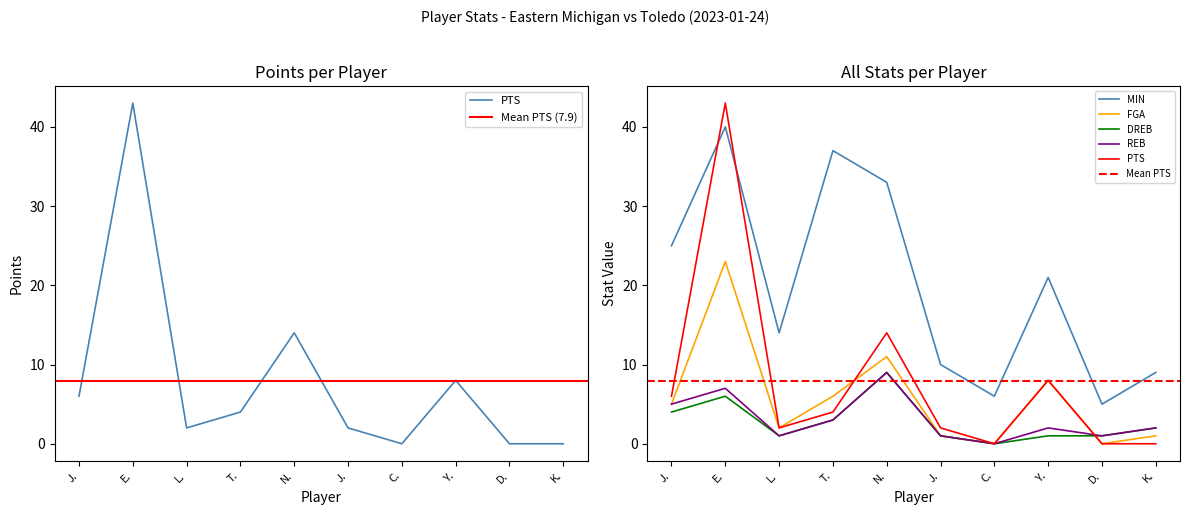

Count the REB values in the range 1 to 5.

7